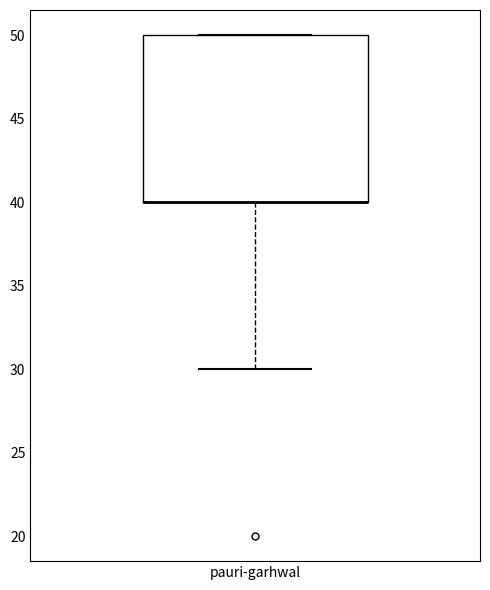

Transcribe this box plot: give where the median line is, the range the box spans, and where the two whiskers end, as read against the y-axis. The values are not printed on the chart, so give them approximately, as read against the axis.

median 40 (drawn on the box's lower edge), box 40 to 50, whiskers 30 to 50